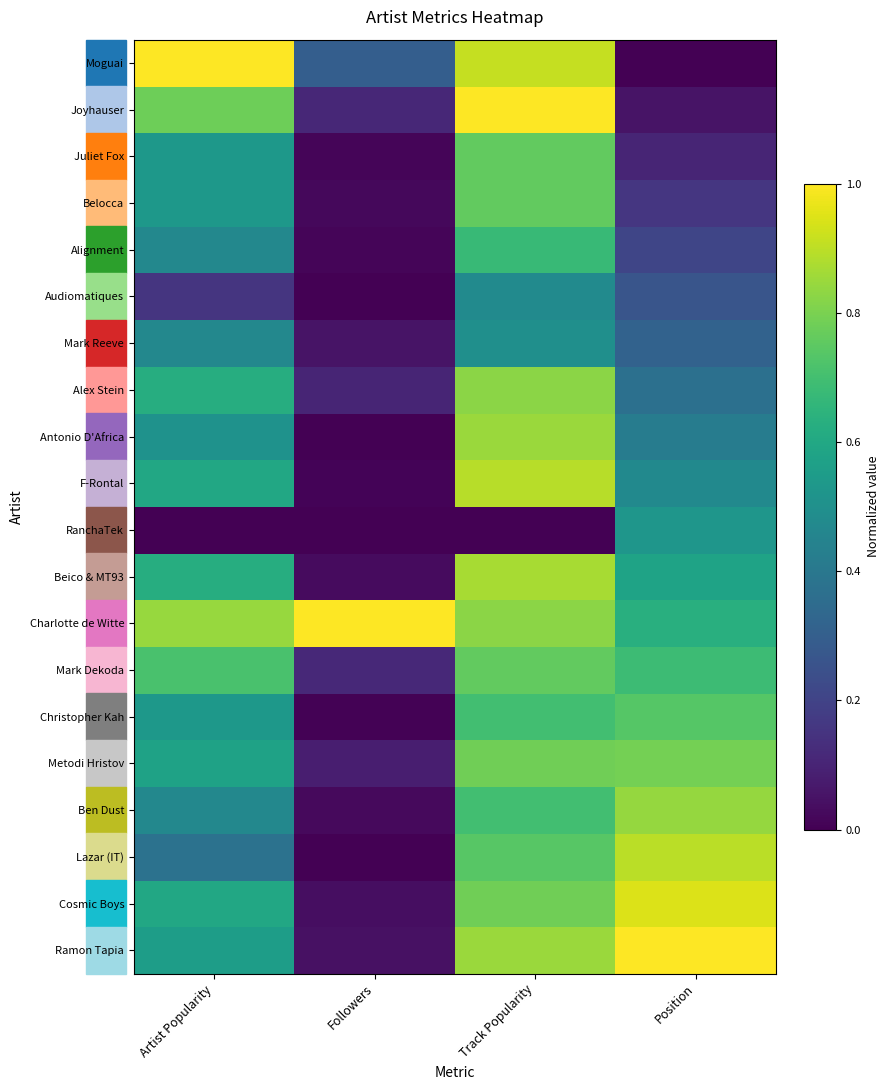

Which series has the widest spread of values?

Moguai